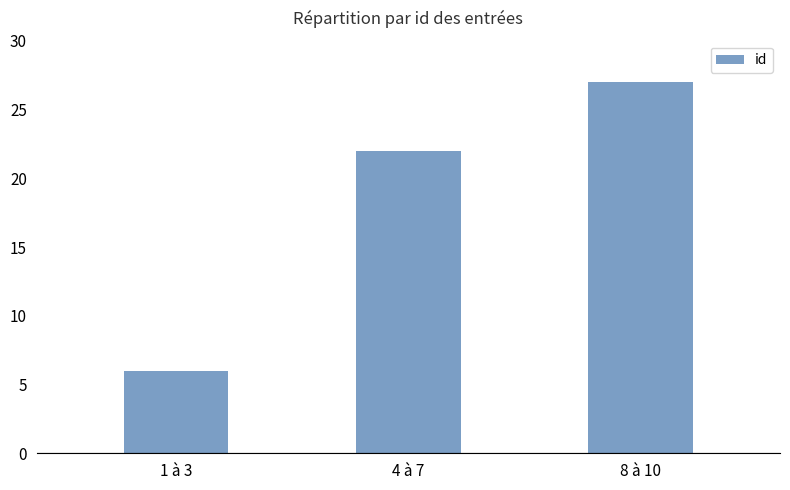

Between 8 à 10 and 1 à 3, which is larger?

8 à 10